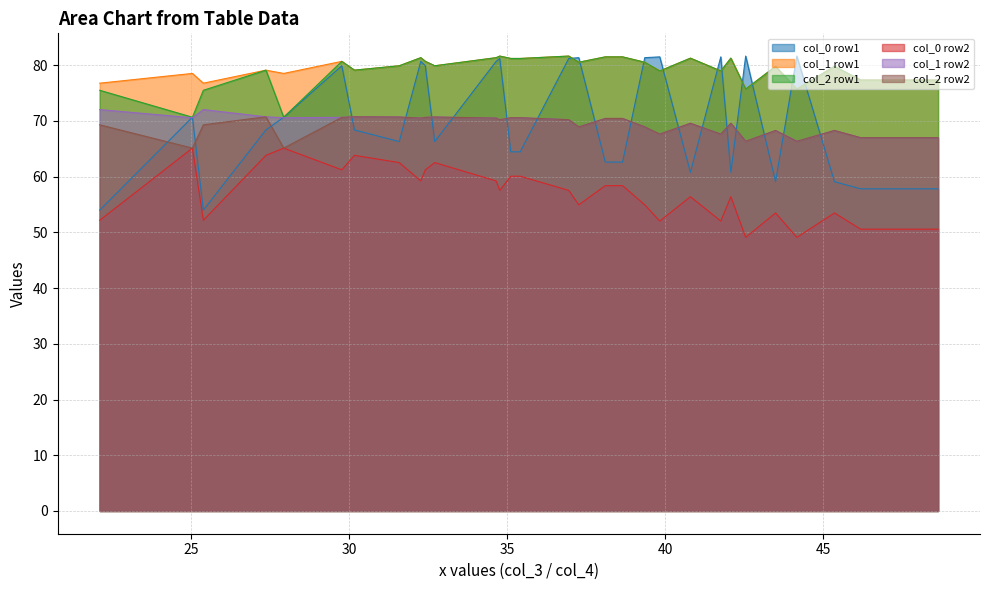

True or false: col_0 row1 has more than 0 interior local peaks.

True